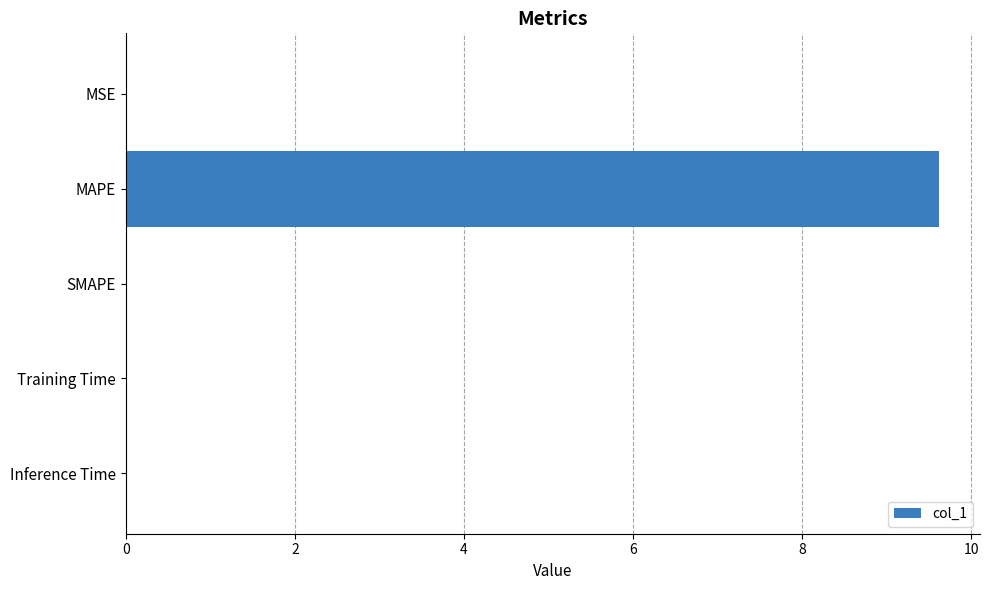

Is it true that the value at MSE is 0.0?

True